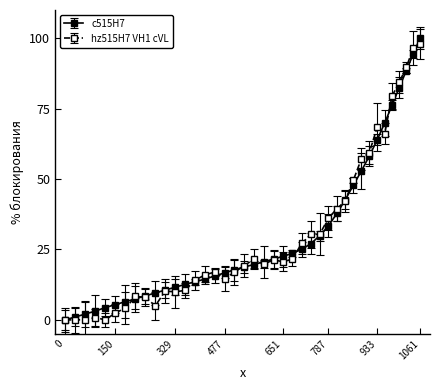

At how many categories does at least one series exceed 35?

13